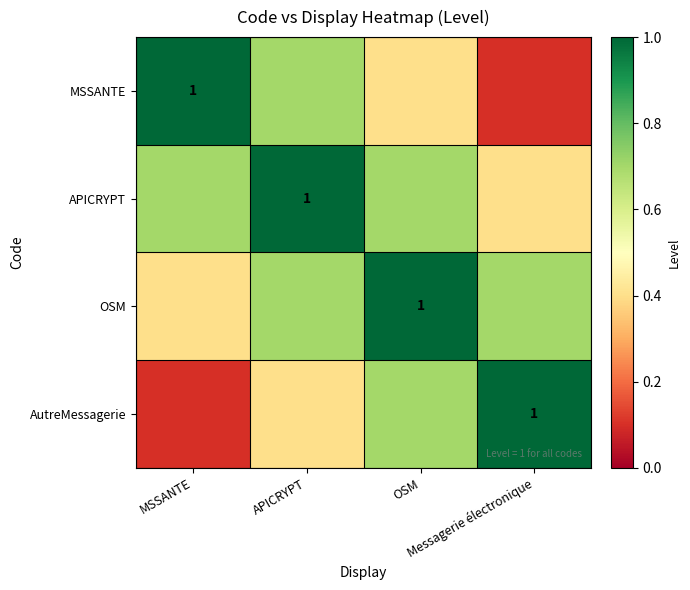

What is the total value across all series at MSSANTE?

2.2